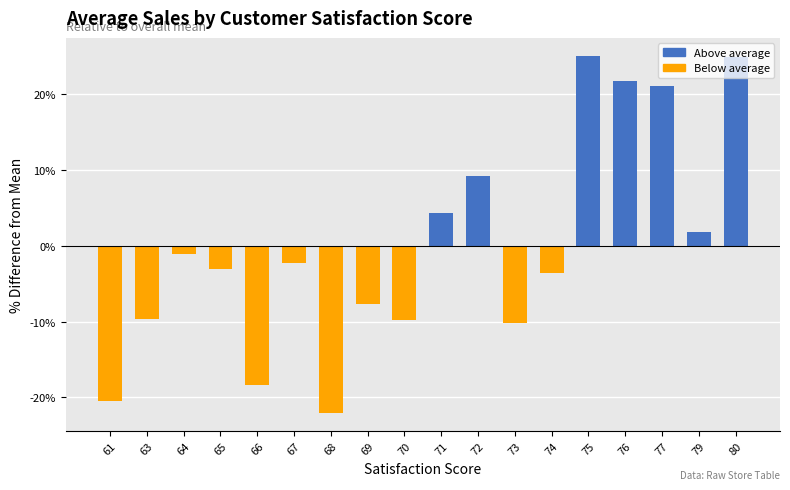

What is the minimum value shown in the chart?

-22.0